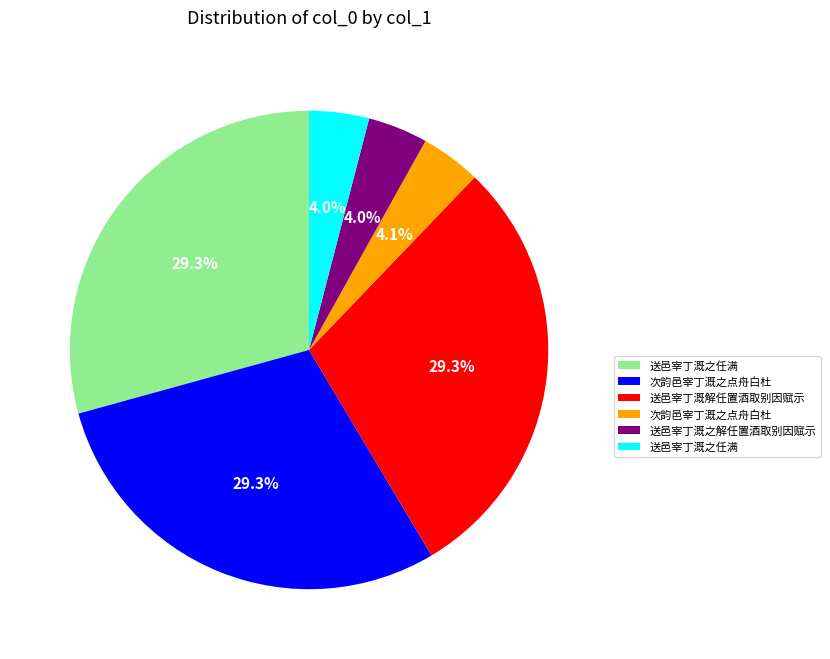

Does any single category account for the majority?

No